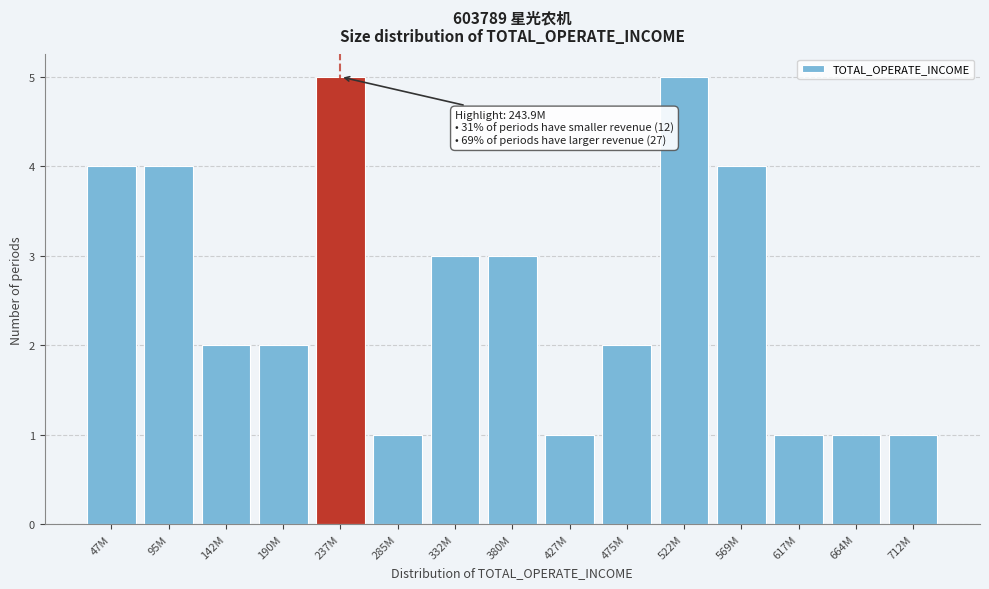

Reading right to left, transcribe all the data shown in this chart.

1	1	1	4	5	2	1	3	3	1	5	2	2	4	4